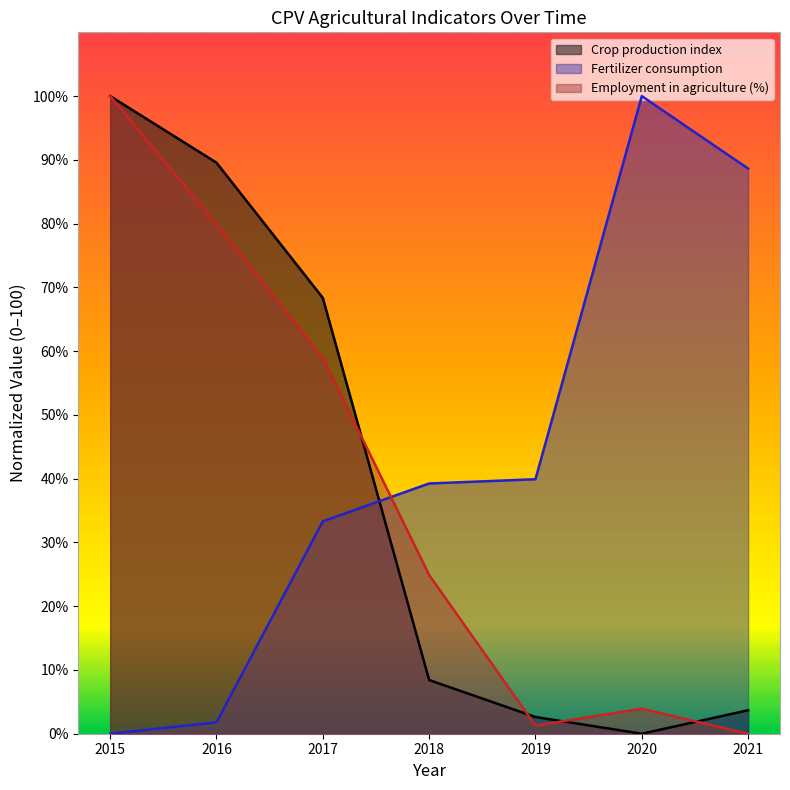

What is the difference between the second highest and second lowest values in the Fertilizer consumption series?

86.9